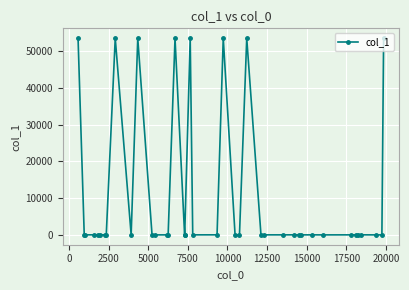

What is the difference between the second highest and second lowest values?

53487